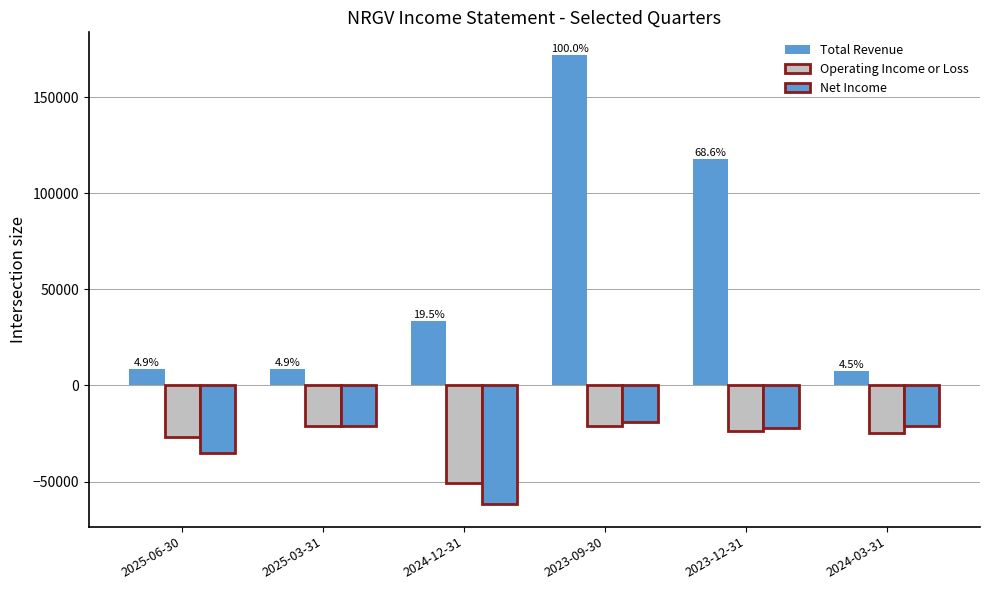

What is the difference between the highest and lowest values at 2024-03-31?

32400